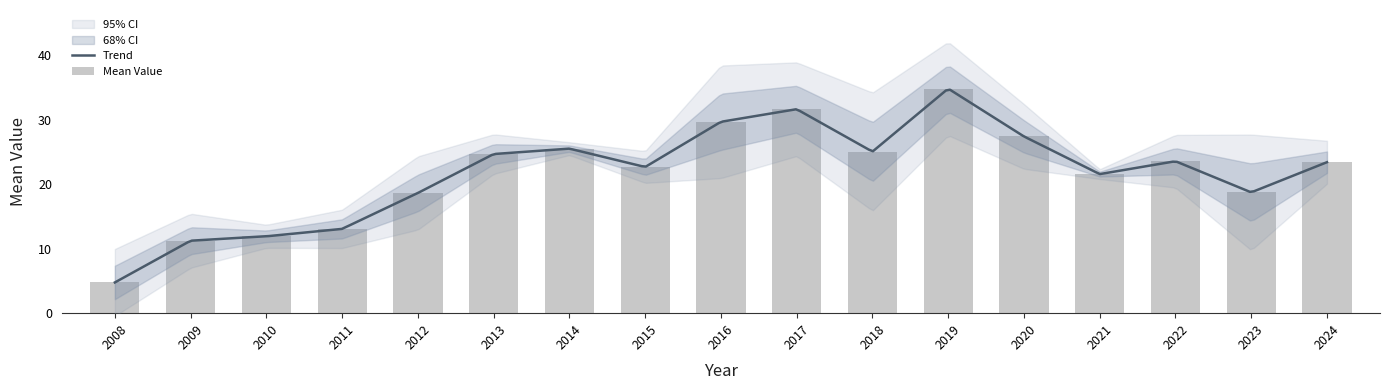

What is the sum of all values?

368.2